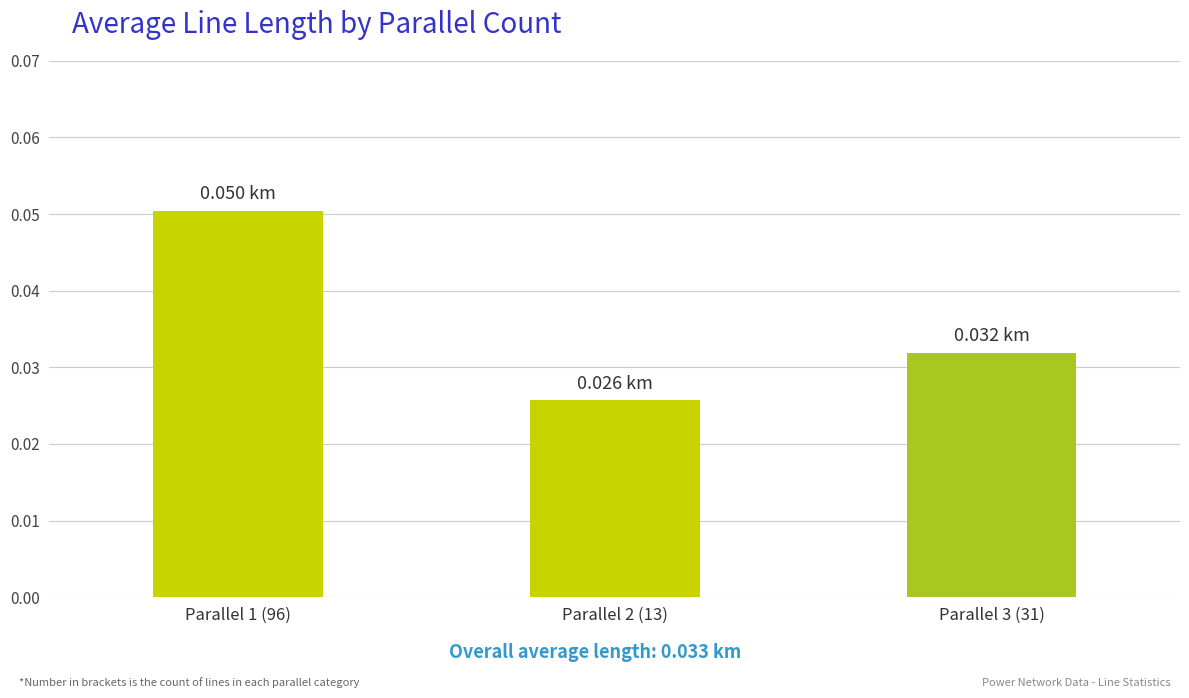

Reading left to right, extract all data points from this chart.

0.1	0.0	0.0